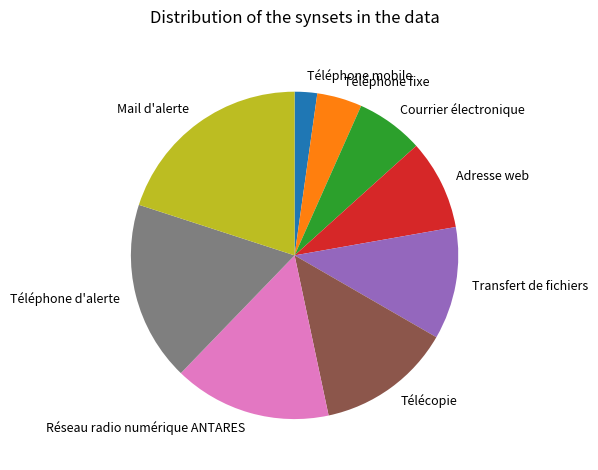

Count the number of slices in the pie.

9